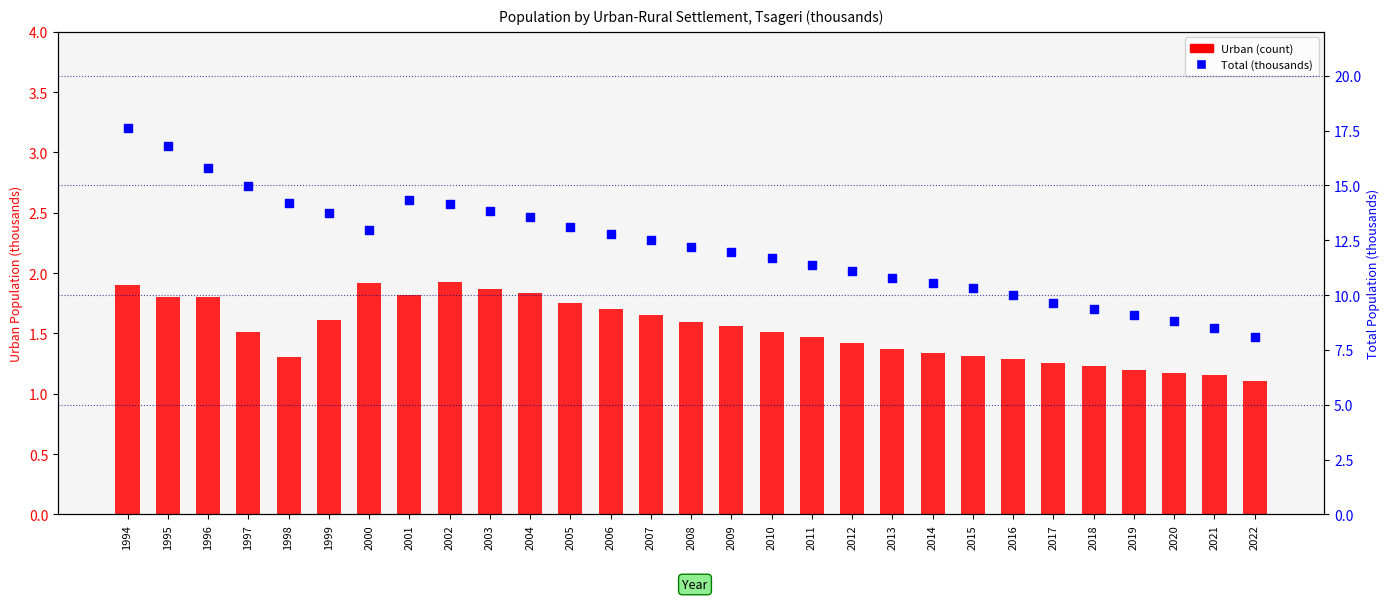

Which series has the largest total across all categories?

Total